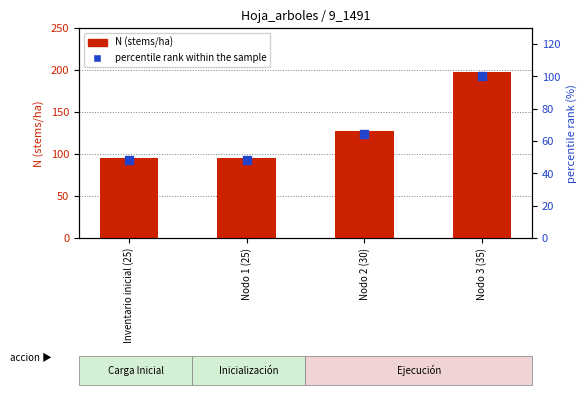

Is the value of percentile rank within sample at Nodo 2 (30) greater than the value of N (stems/ha) at Nodo 1 (25)?

No